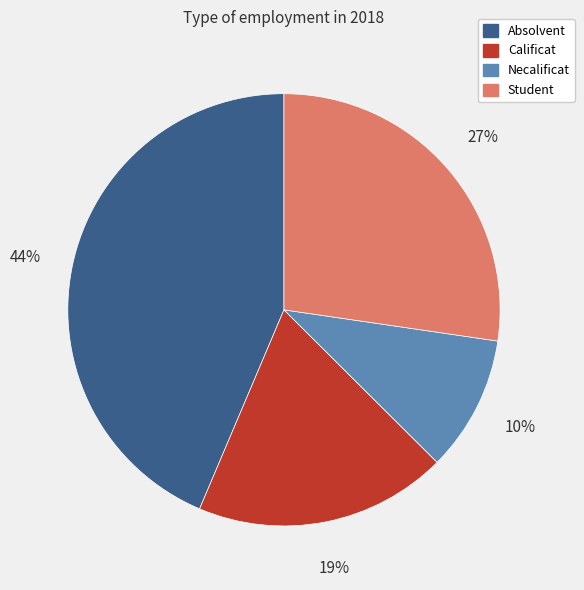

Rank the categories by value from lowest to highest.

Necalificat, Calificat, Student, Absolvent